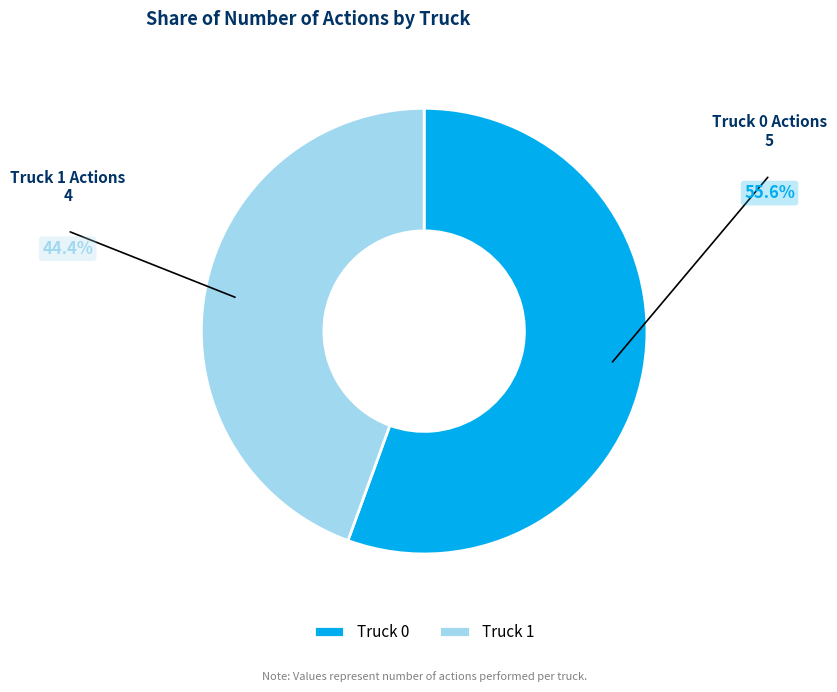

To the nearest percent, what is the combined percentage of Truck 0 and Truck 1?

100%